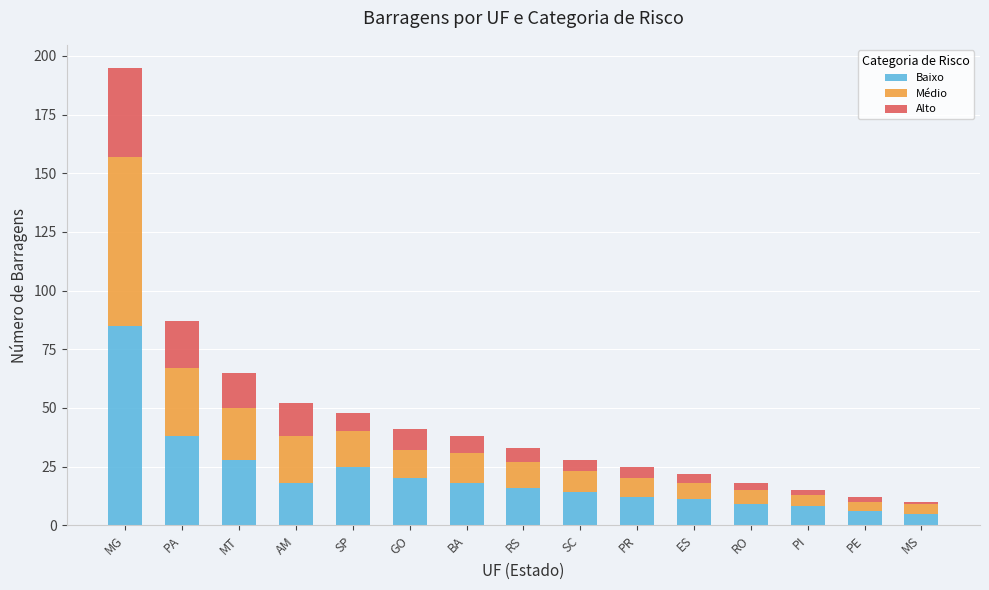

The value of Baixo at MG is 85. True or false?

True